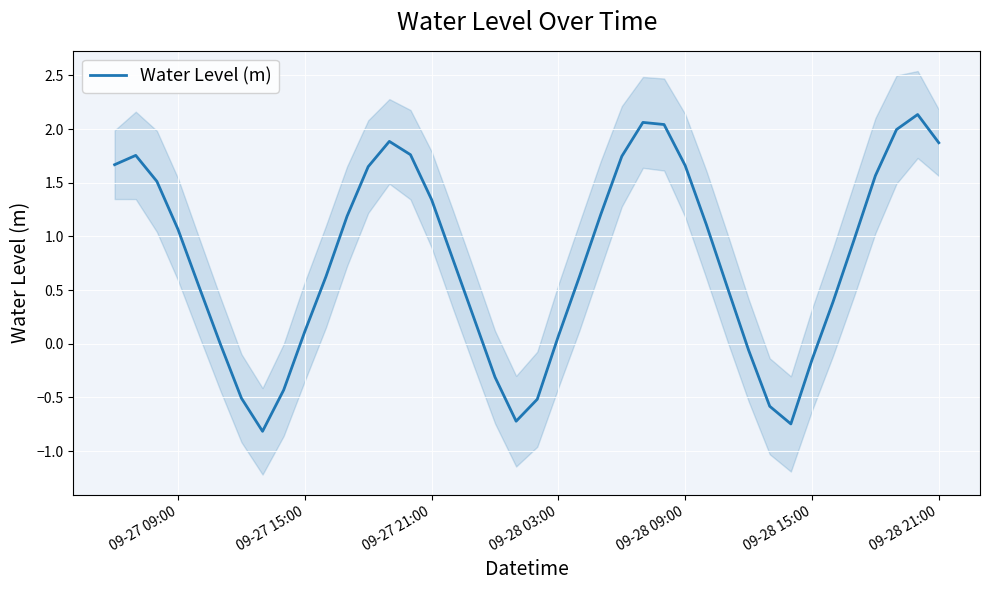

What is the maximum value for Water Level (m)?

2.1